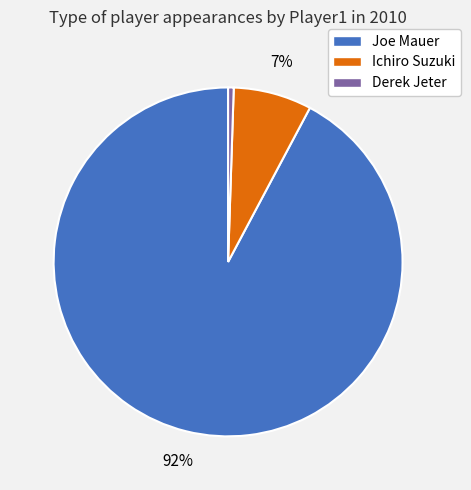

To the nearest percent, what is the average slice percentage?

33%